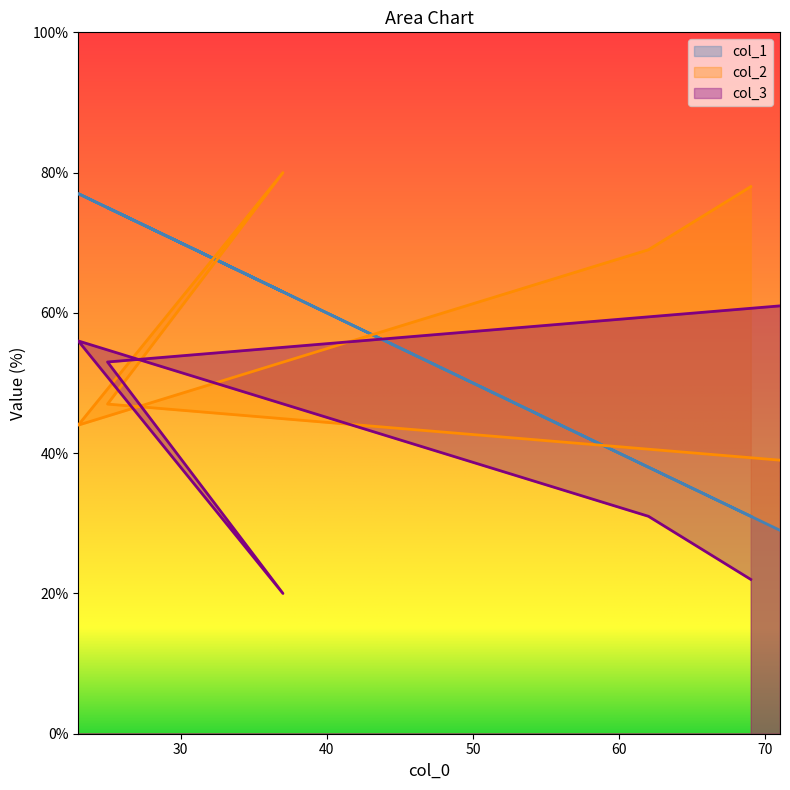

List the labels in order of col_2 value, smallest first.

71, 23, 25, 62, 69, 37